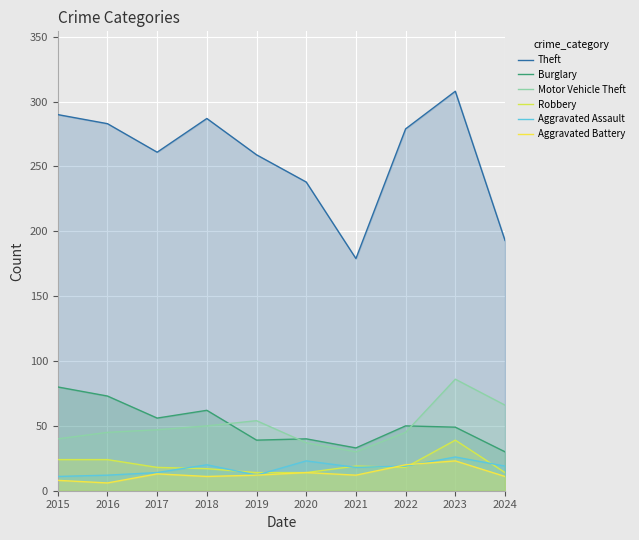

Rank the series by their maximum value, from highest to lowest.

Theft, Motor Vehicle Theft, Burglary, Robbery, Aggravated Assault, Aggravated Battery